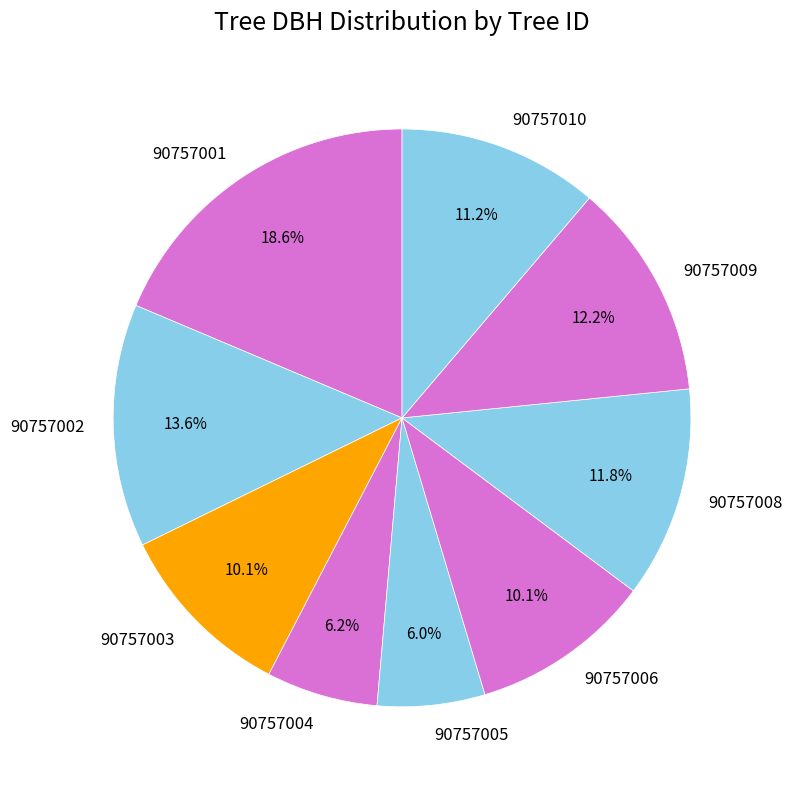

Which category has the biggest portion of the pie?

90757001